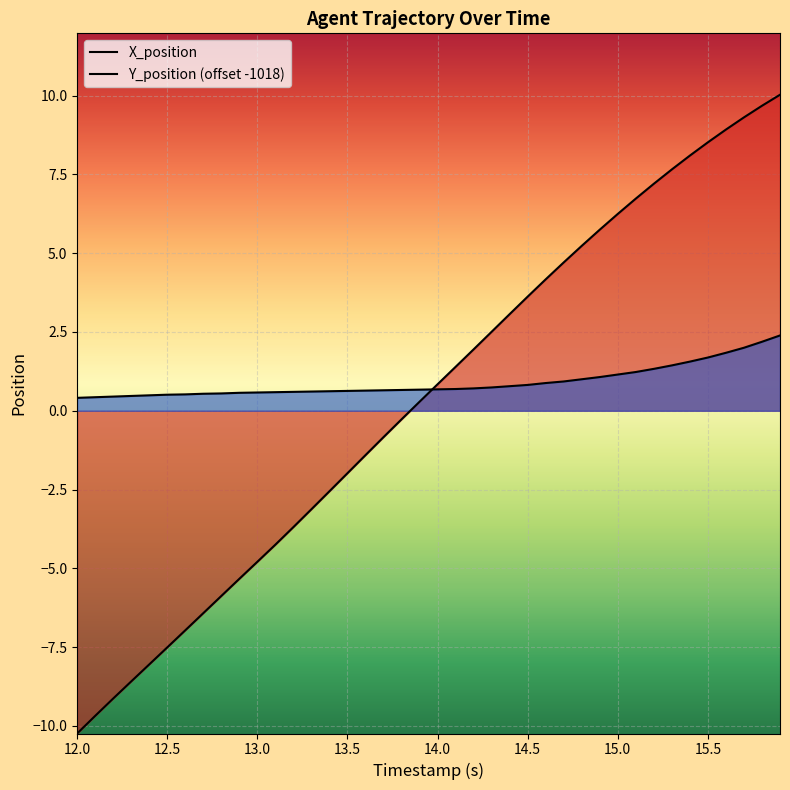

How many series are shown in this chart?

2